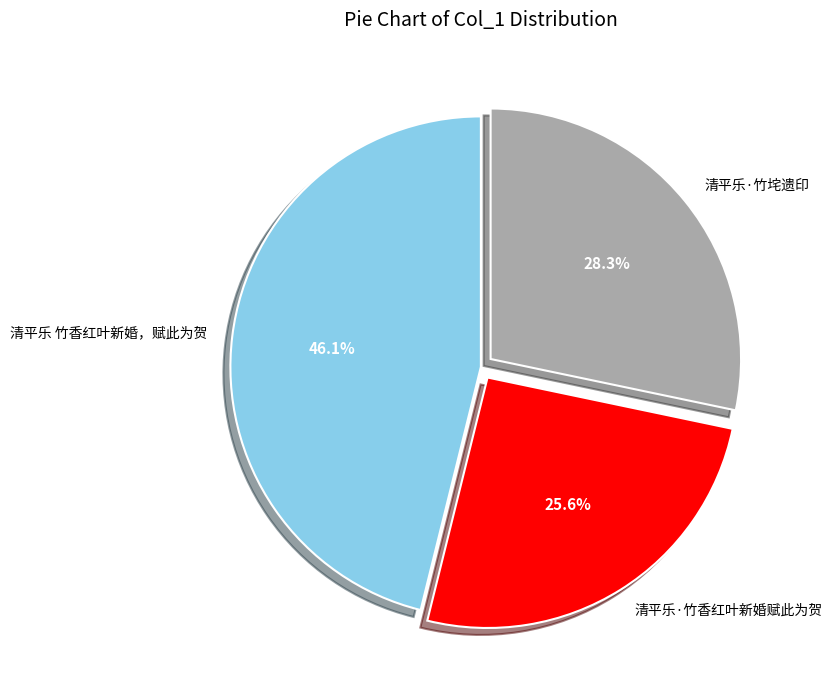

Which slice is the largest?

清平乐 竹香红叶新婚，赋此为贺